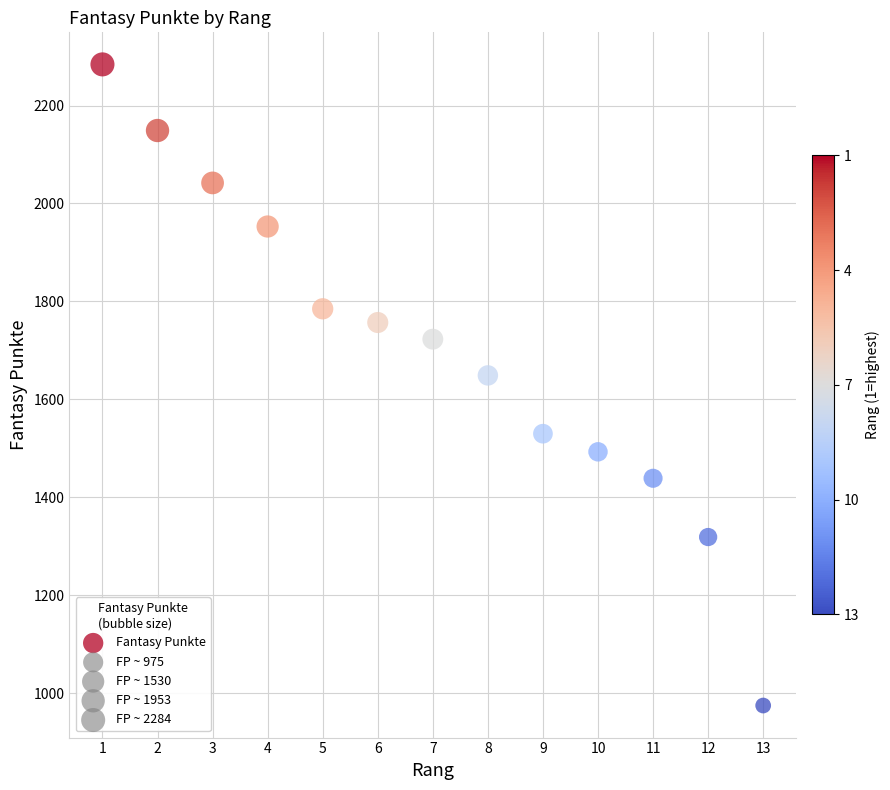

What Y value in the scatter plot is closest to 1629?

1649